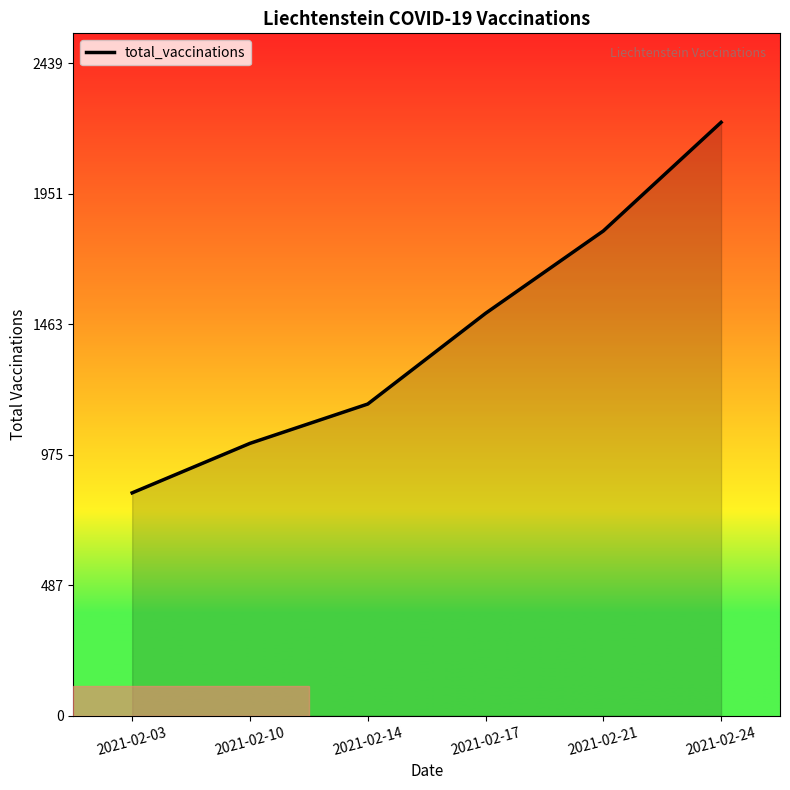

Is it true that the value at 2021-02-10 is 1018?

True